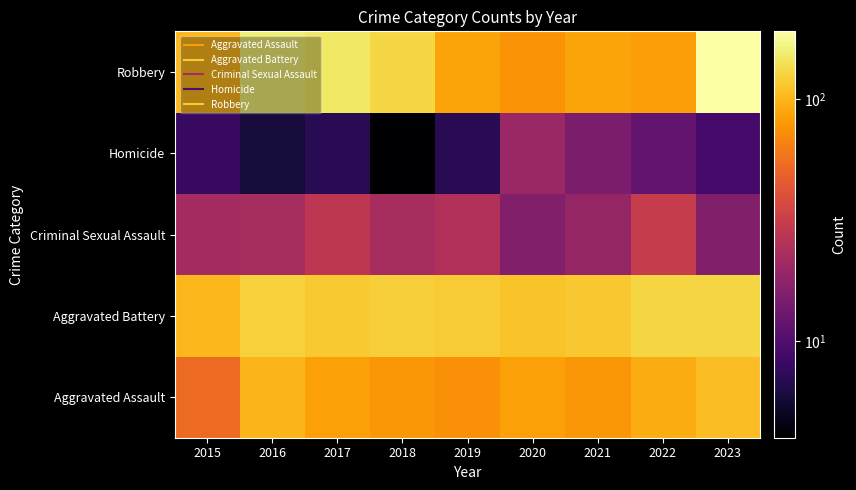

Reading right to left, transcribe all the data shown in this chart.

Aggravated Assault: 2023=106	2022=93	2021=79	2020=85	2019=74	2018=79	2017=85	2016=100	2015=53
Aggravated Battery: 2023=128	2022=128	2021=114	2020=112	2019=119	2018=122	2017=117	2016=124	2015=102
Criminal Sexual Assault: 2023=16	2022=31	2021=19	2020=16	2019=25	2018=23	2017=28	2016=23	2015=22
Homicide: 2023=9	2022=12	2021=15	2020=20	2019=7	2018=4	2017=7	2016=6	2015=8
Robbery: 2023=190	2022=83	2021=88	2020=76	2019=87	2018=129	2017=149	2016=158	2015=101